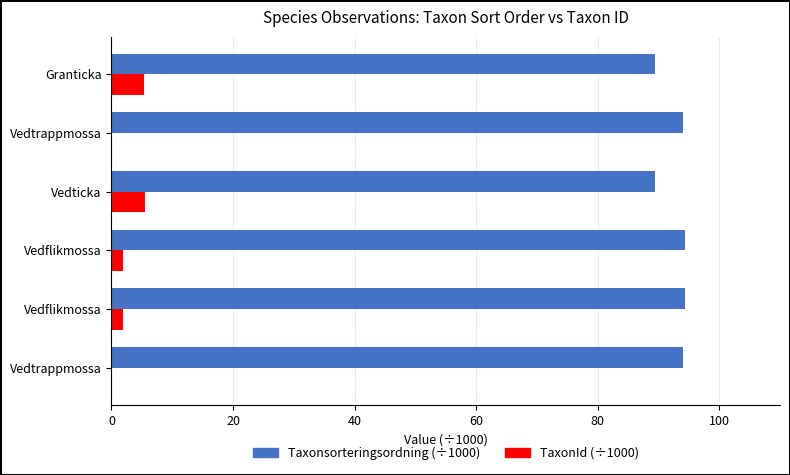

Count the number of categories in the chart.

6